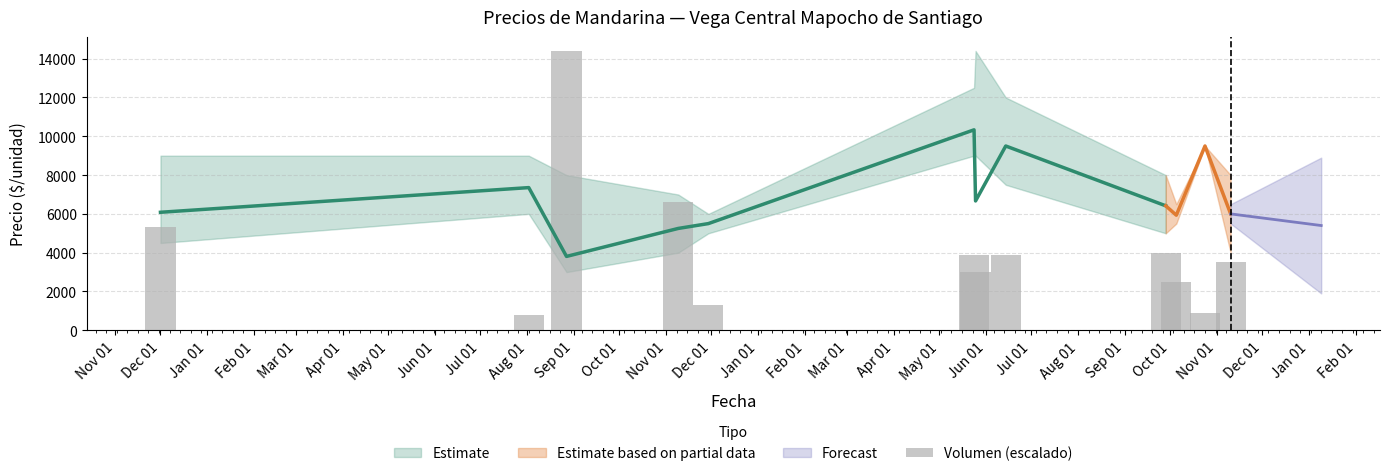

Which has a higher value, Jun 01 or May 01?

Jun 01